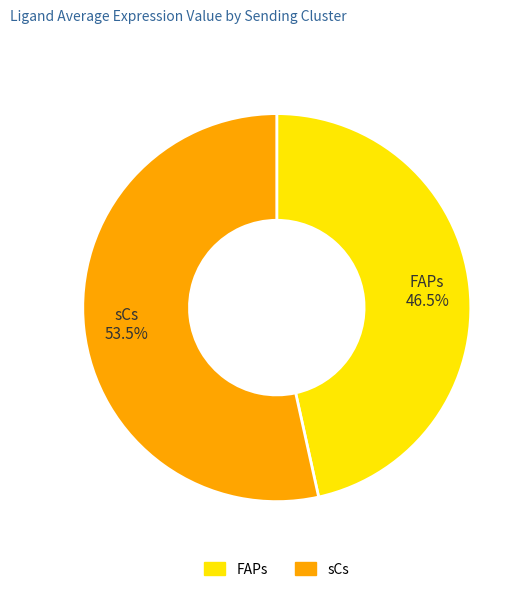

Does sCs account for over 50% of the chart?

Yes